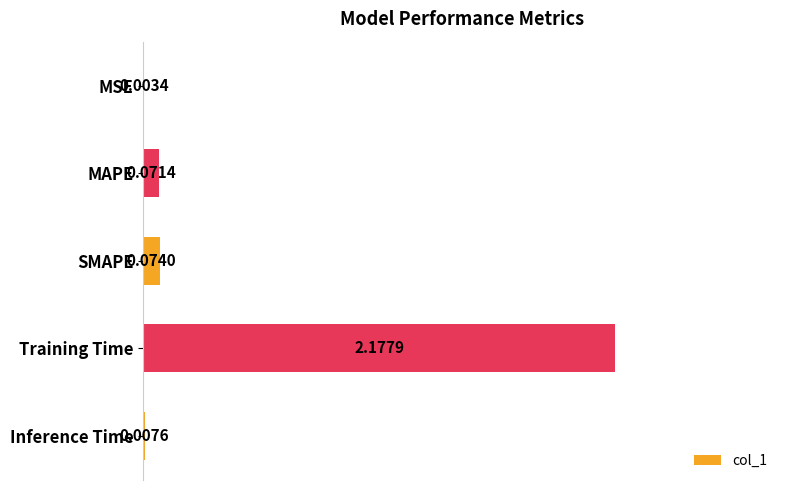

Where is the data nearest to the value 1?

SMAPE